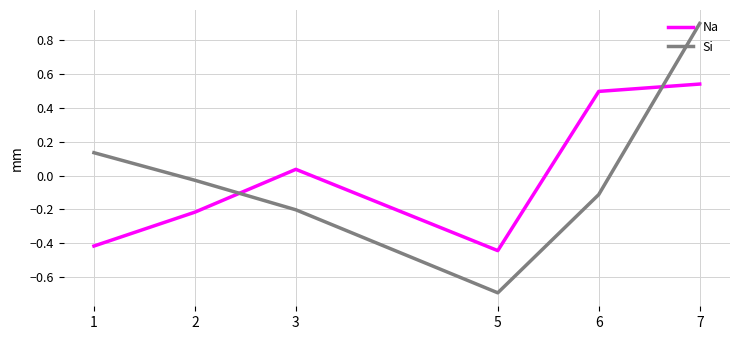

The Si series shows 0.9 at 7. True or false?

True